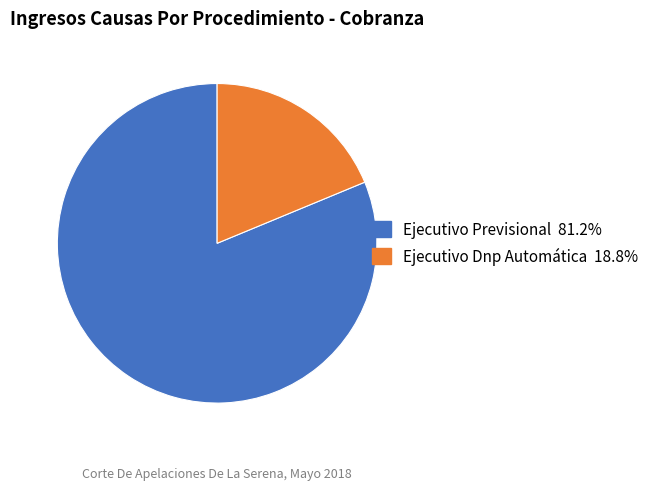

Between Ejecutivo Dnp Automática and Ejecutivo Previsional, which is larger?

Ejecutivo Previsional